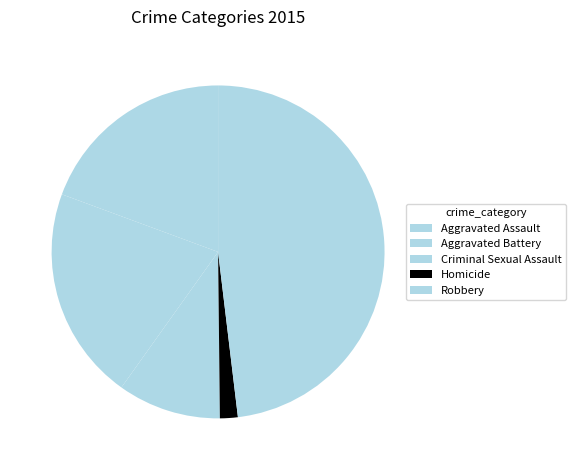

Is there any slice that represents more than half of the pie?

No